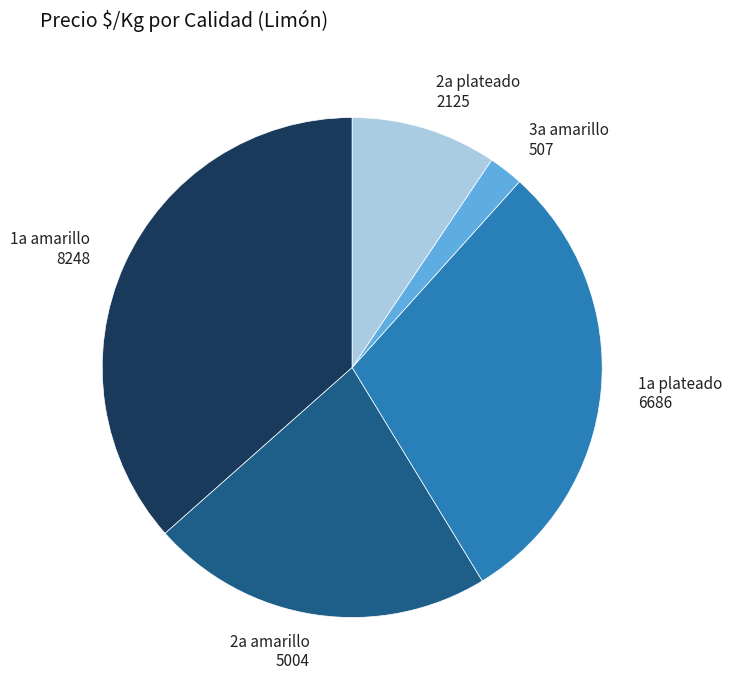

True or false: 2a amarillo accounts for 9% of the total.

False